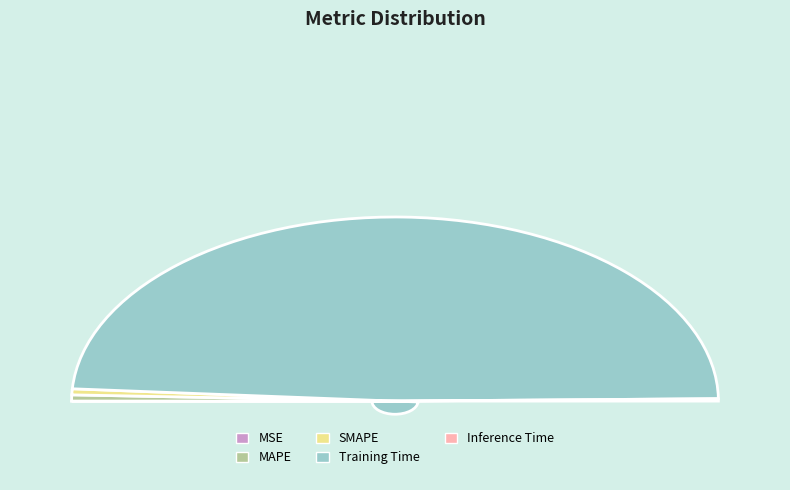

Combined, what portion of the pie is MSE and SMAPE?

1.1%